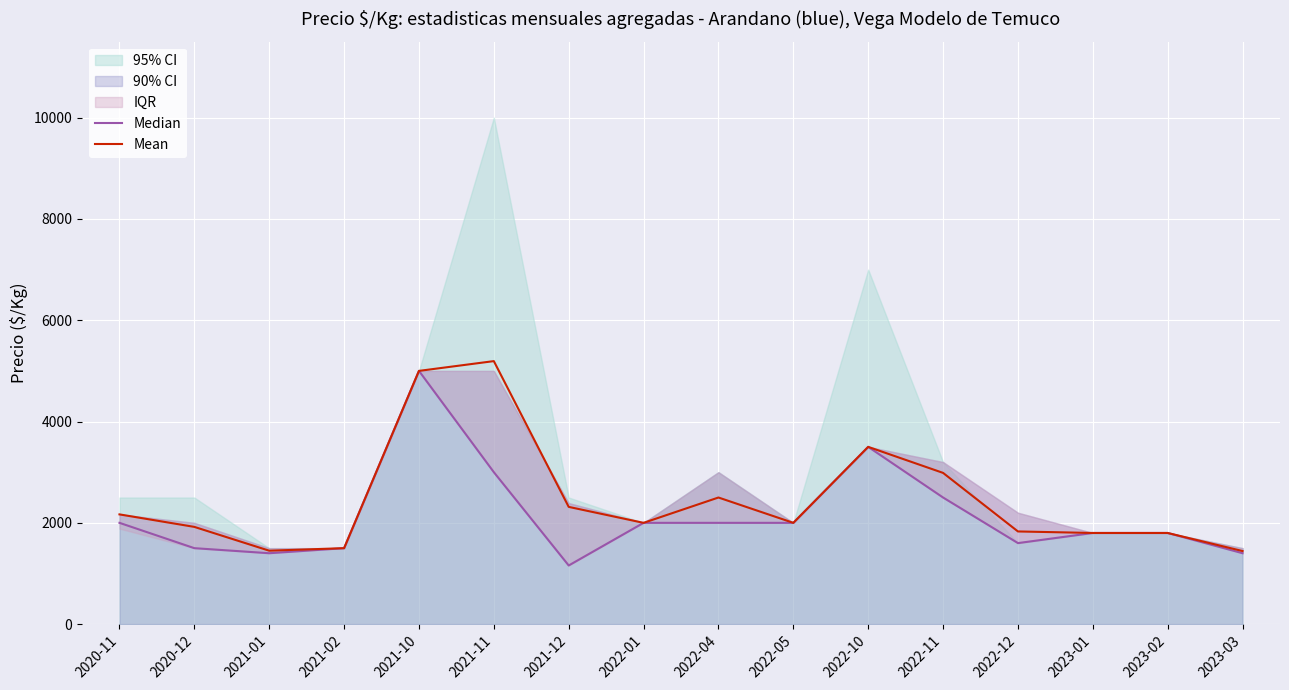

The value of Mean at 2021-02 is 366. True or false?

False